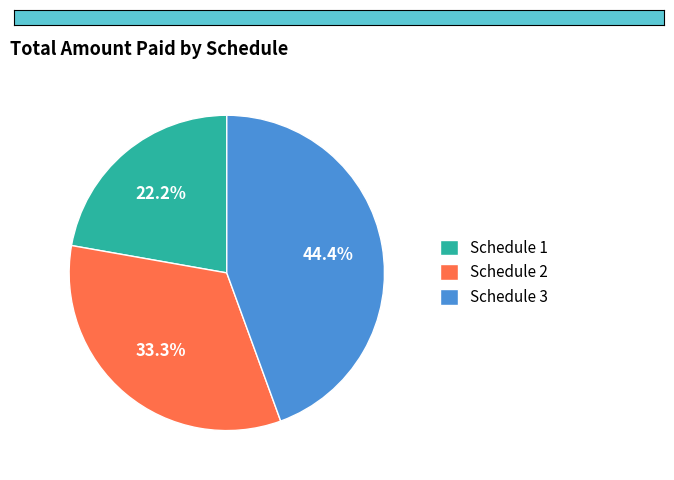

Count the number of slices in the pie.

3